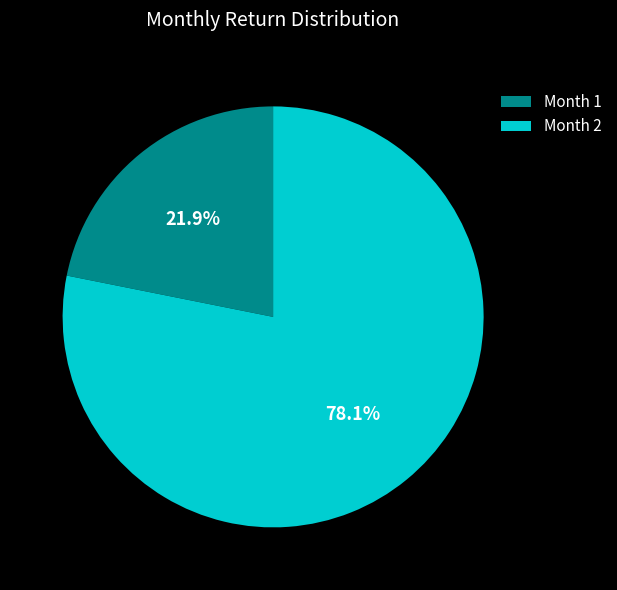

To the nearest percent, what is the difference between the Month 1 and Month 2 slice percentages?

56%